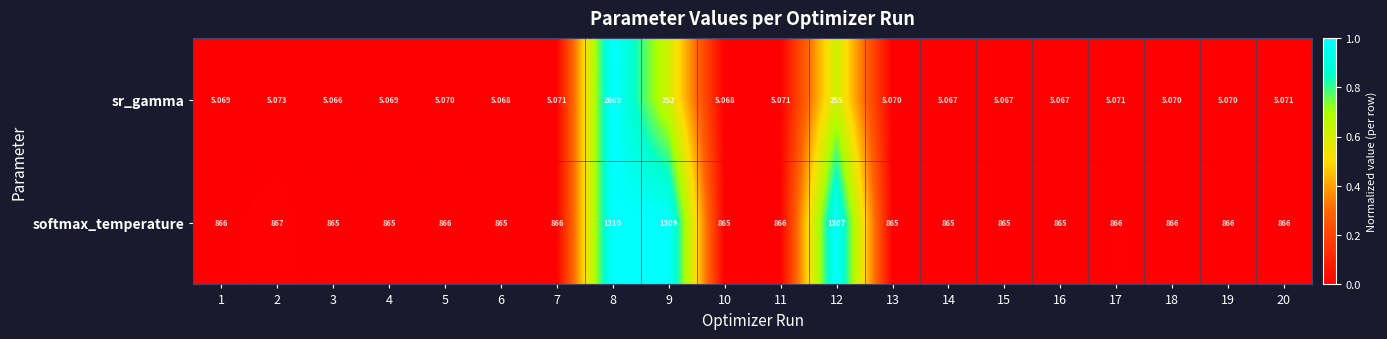

Rank the series by their average value, from lowest to highest.

sr_gamma, softmax_temperature